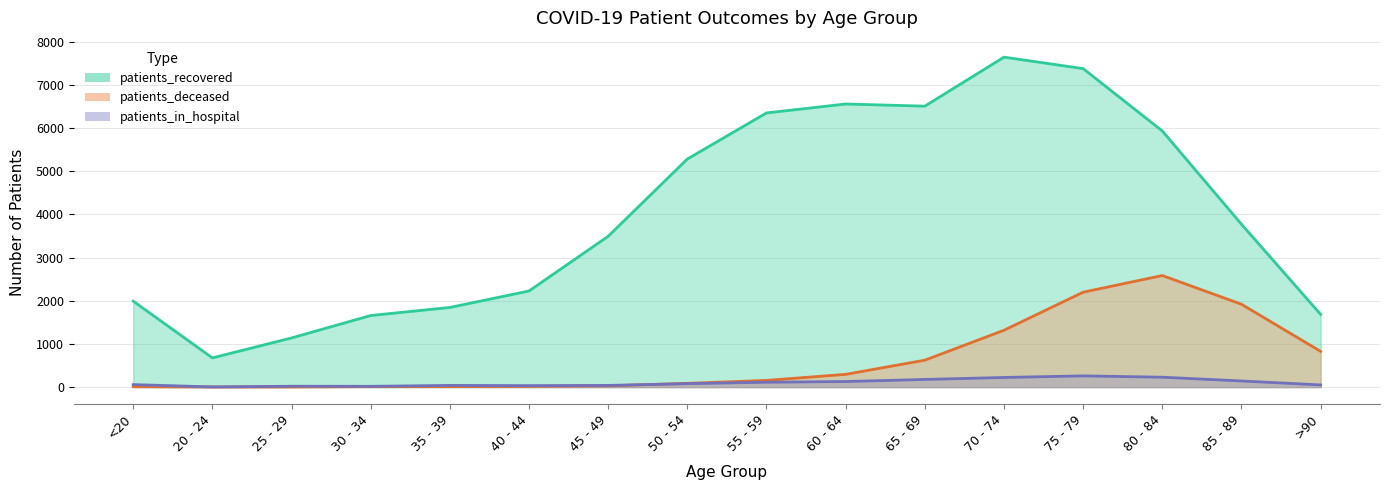

What is the difference between the highest and lowest values at 65 - 69?

6327